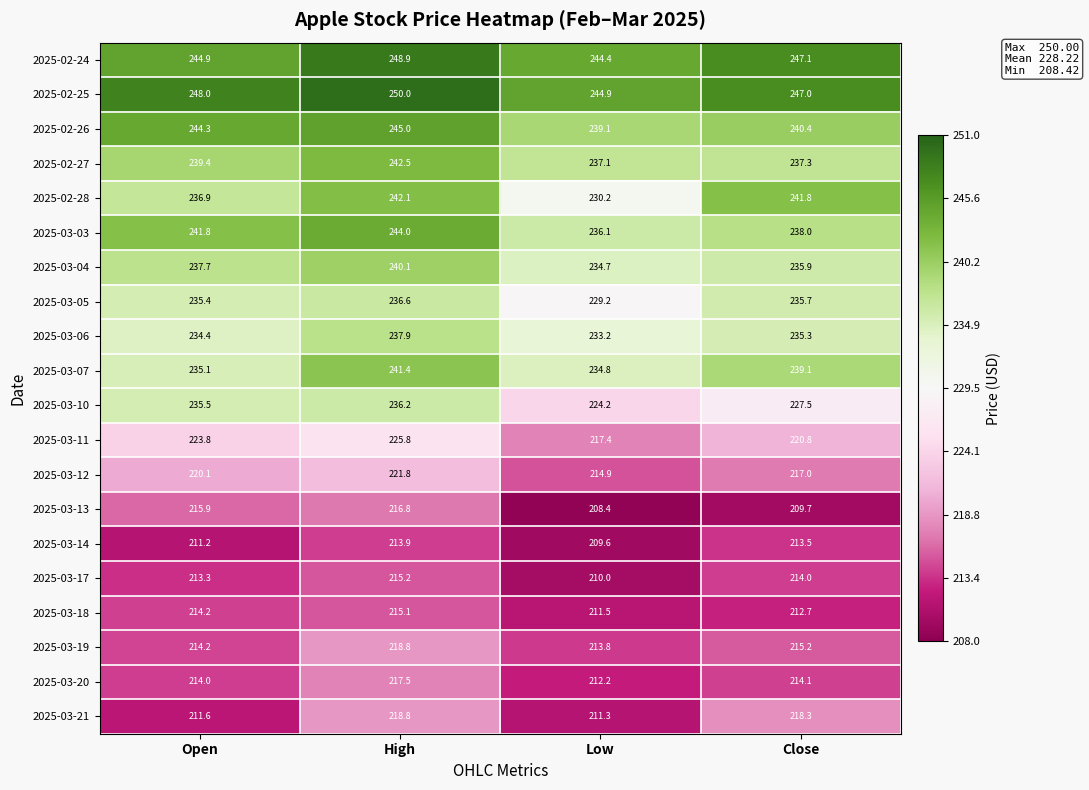

The value of 2025-02-25 at Low is 424.7. True or false?

False